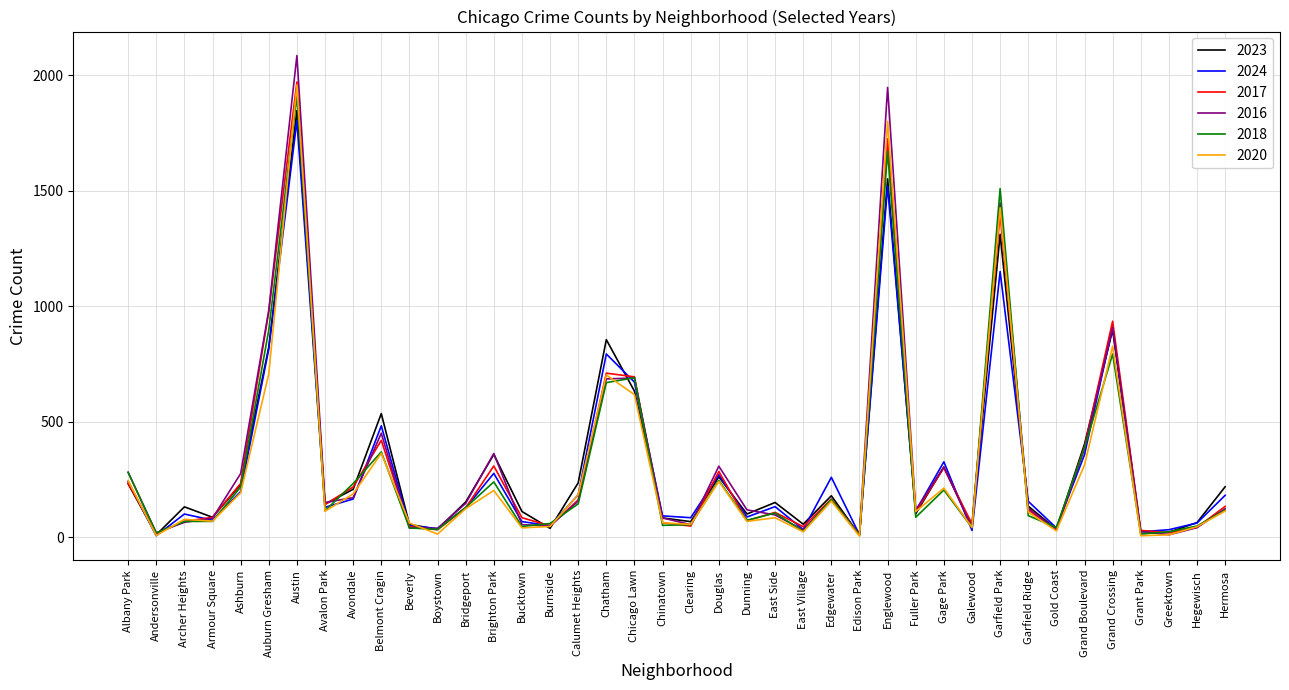

What is the greatest value displayed?

2086